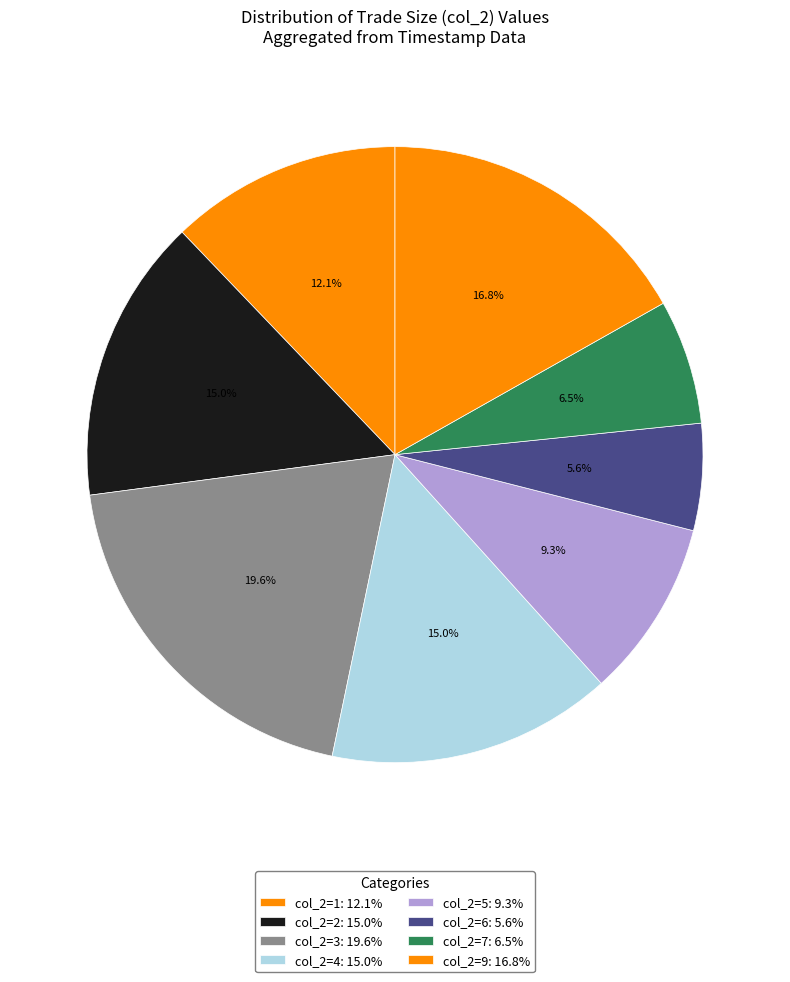

How many segments does this pie chart have?

8